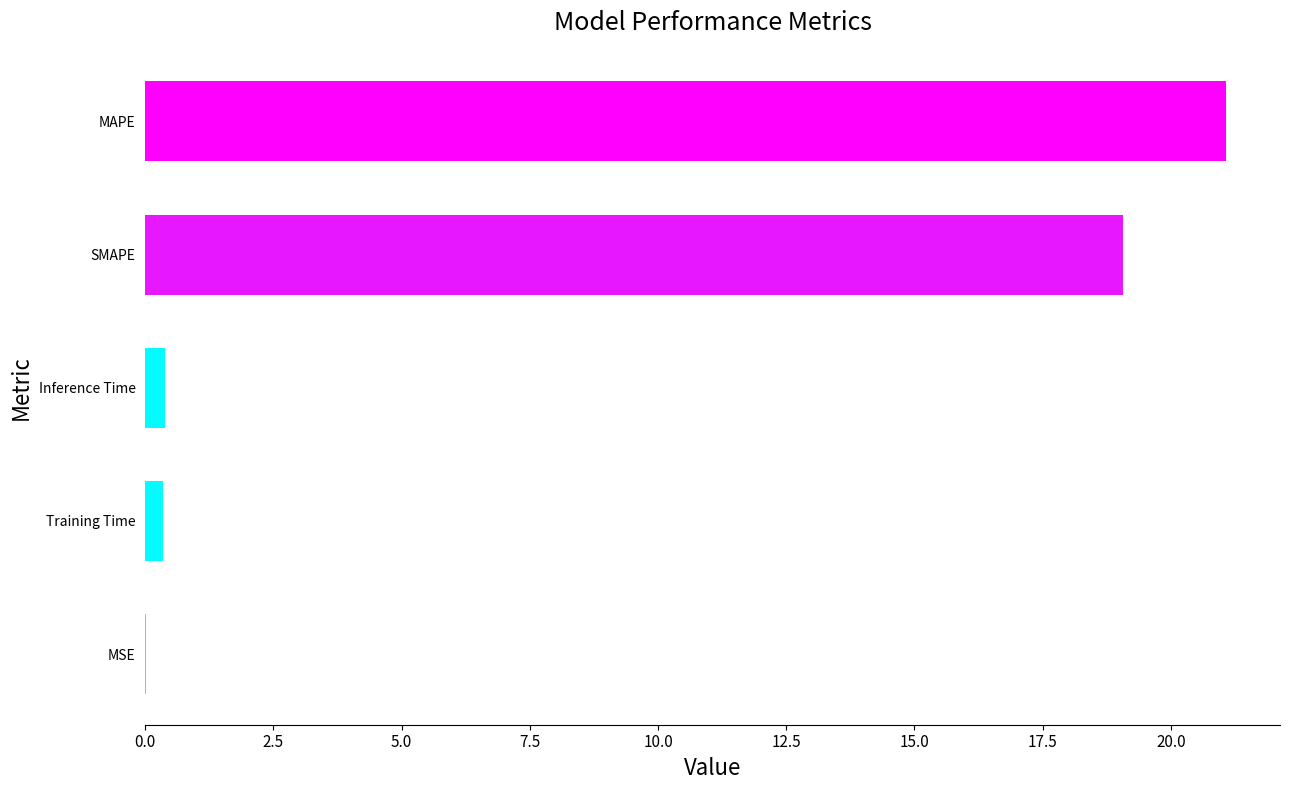

What is the maximum value shown in the chart?

21.1